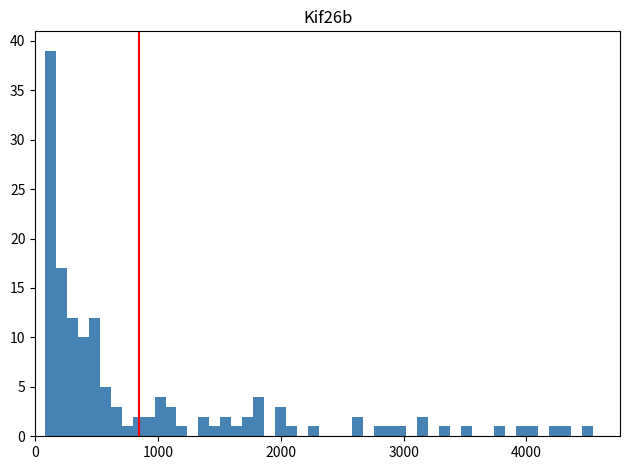

Around what value on the x-axis is the tallest bar? Give the approximate position of its centre, as read against the axis.

100